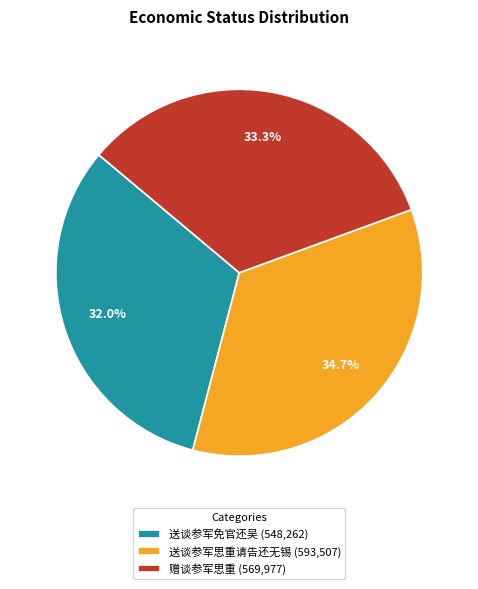

To the nearest percent, what portion does 送谈参军免官还吴 represent?

32%